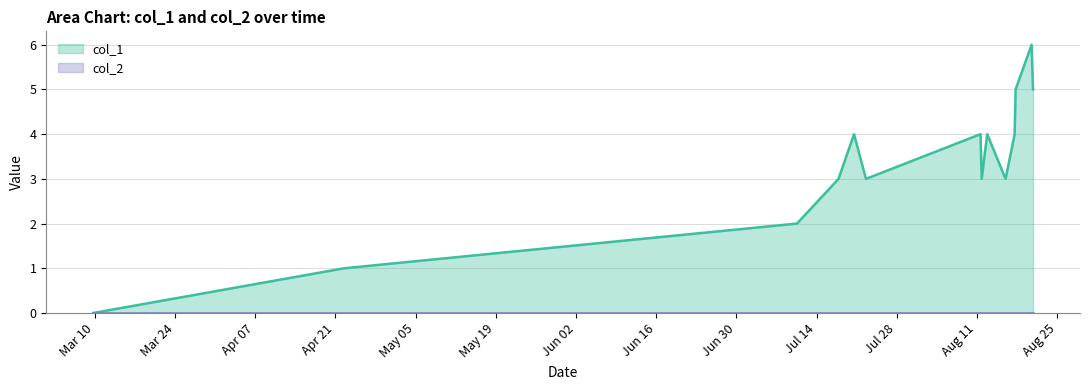

Which series has the widest spread of values?

col_1